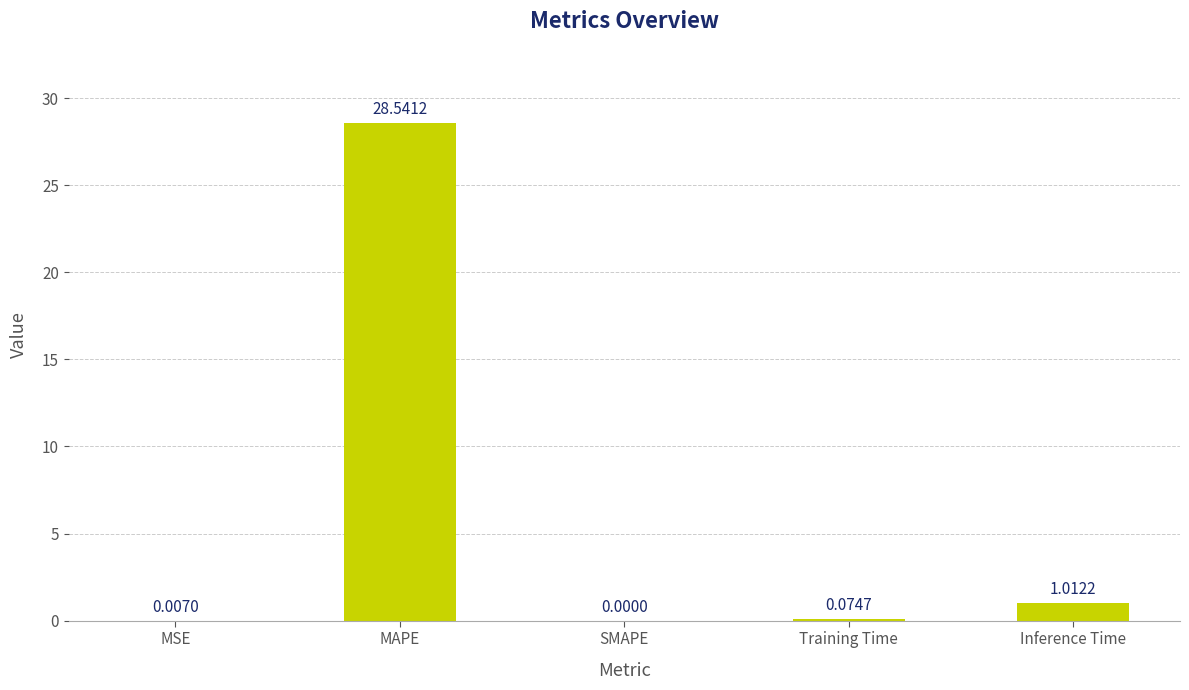

At which label is the value closest to 14?

Inference Time